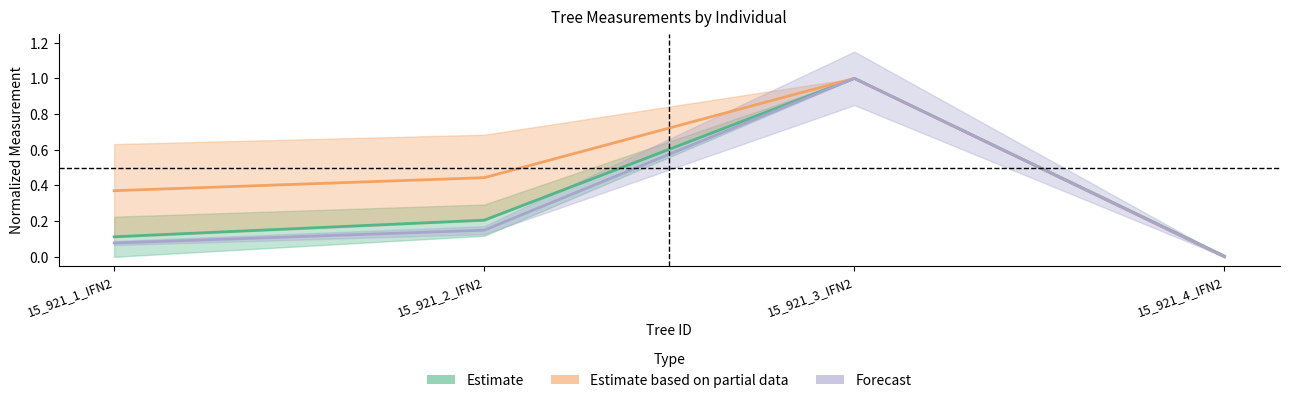

What is the difference between the maximum and second lowest values in the Estimate series?

0.9